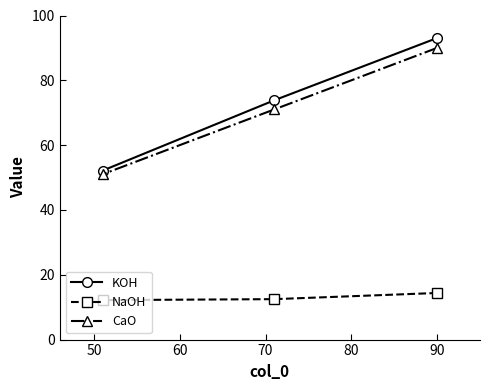

What is the difference between the maximum and minimum values in the KOH series?

40.9